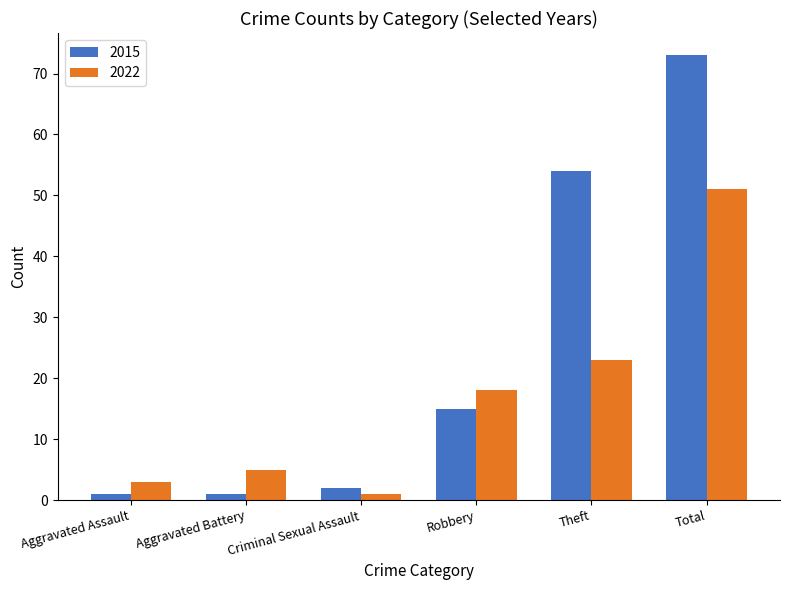

What is the average value of the 2022 series?

17